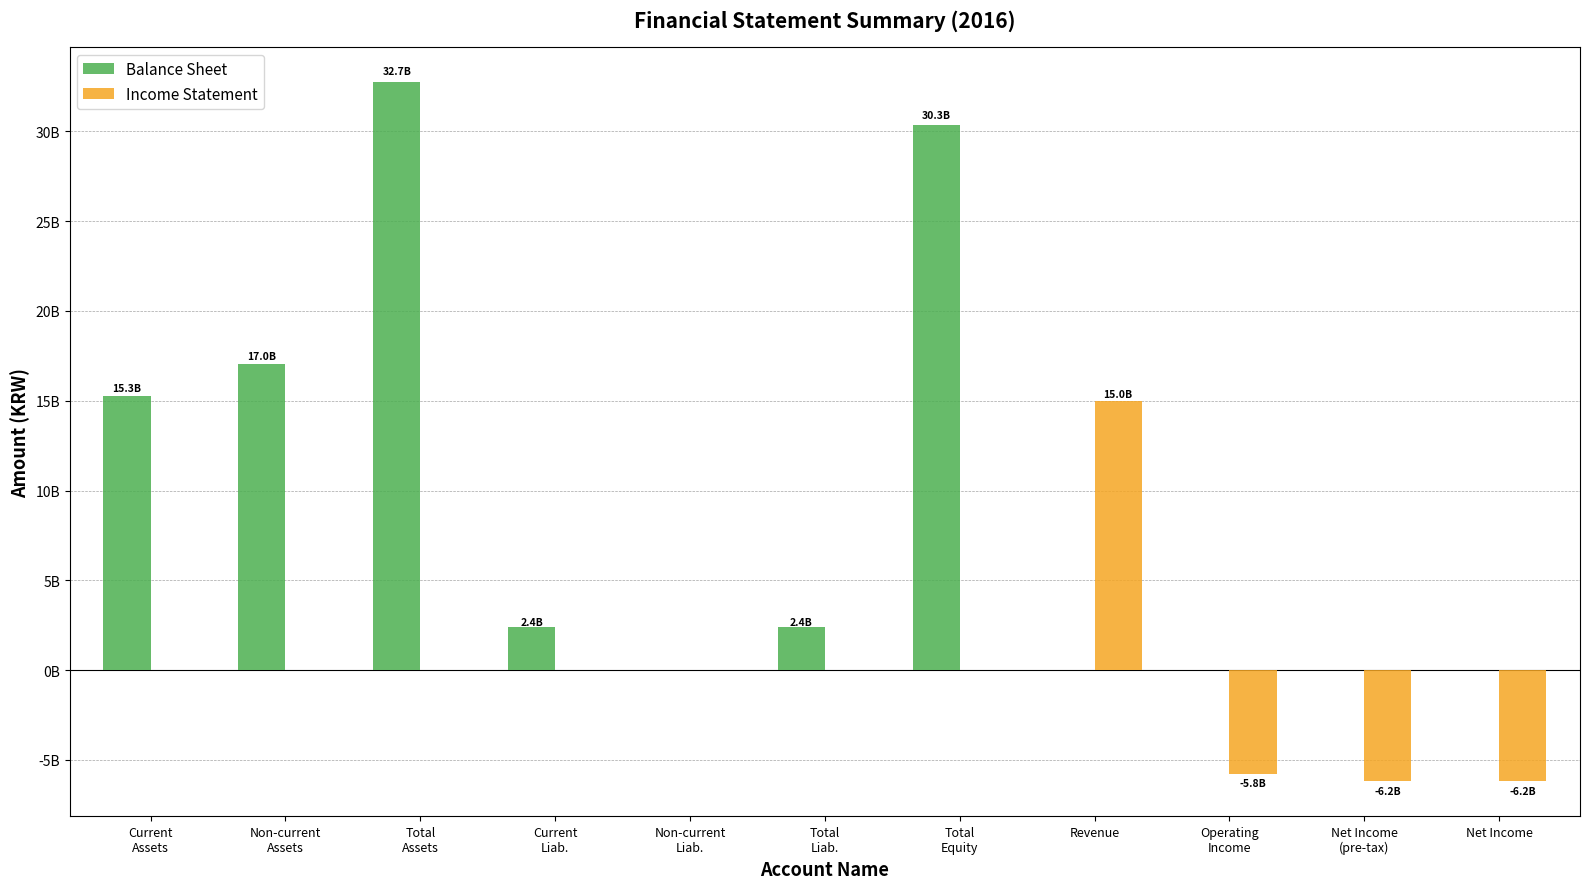

What are all the series names shown in the legend?

Balance Sheet, Income Statement